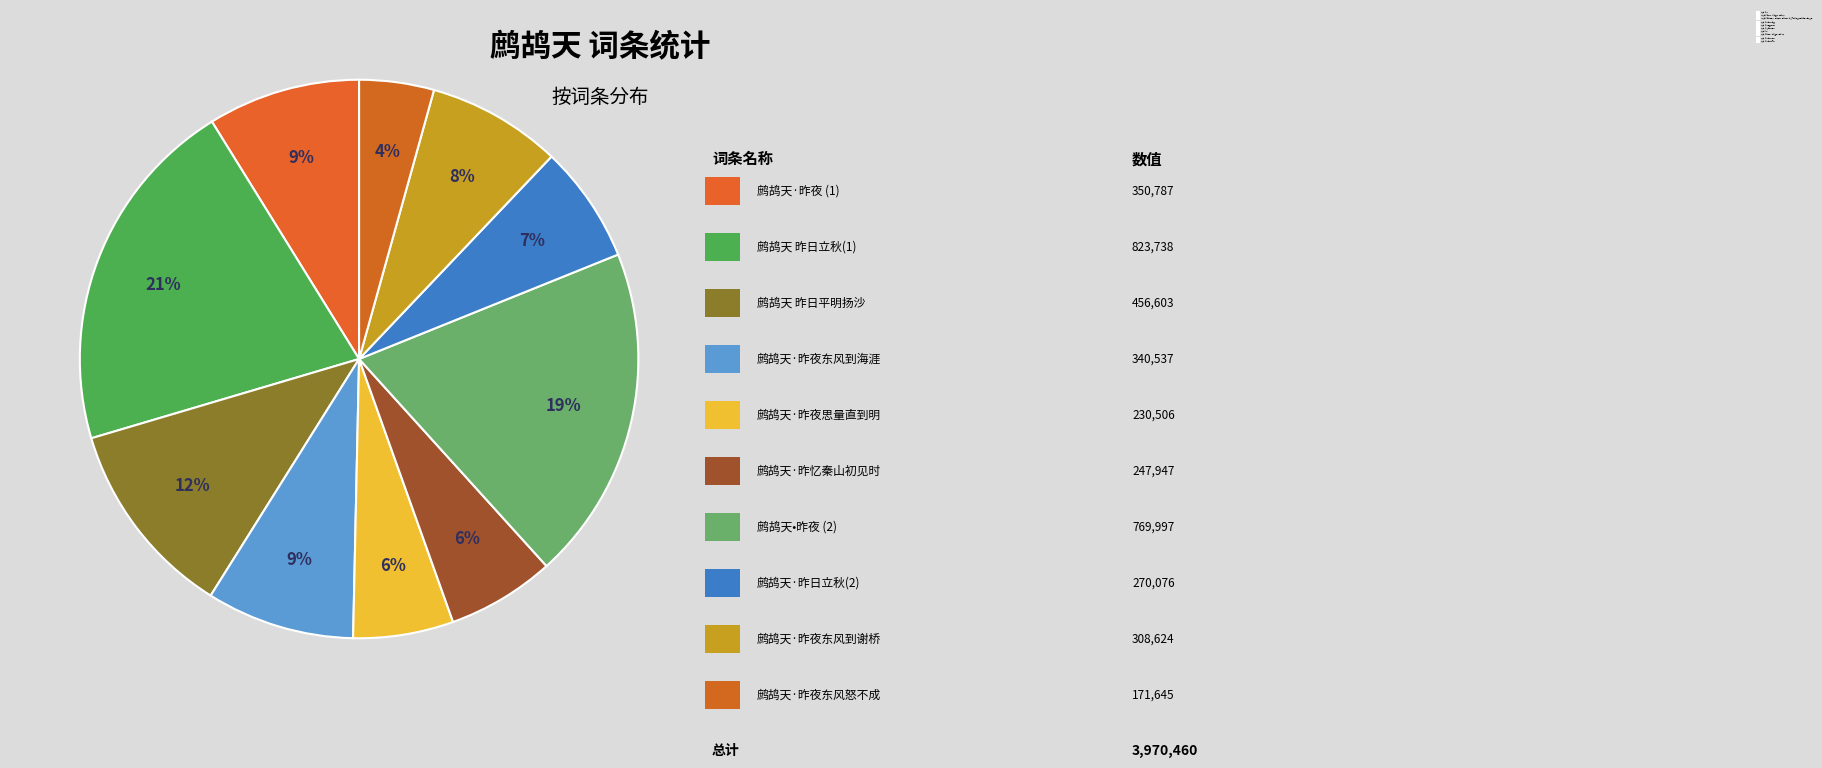

Combined, what portion of the pie is 鹧鸪天·昨夜东风到海涯 and 鹧鸪天·昨忆秦山初见时?

14.8%